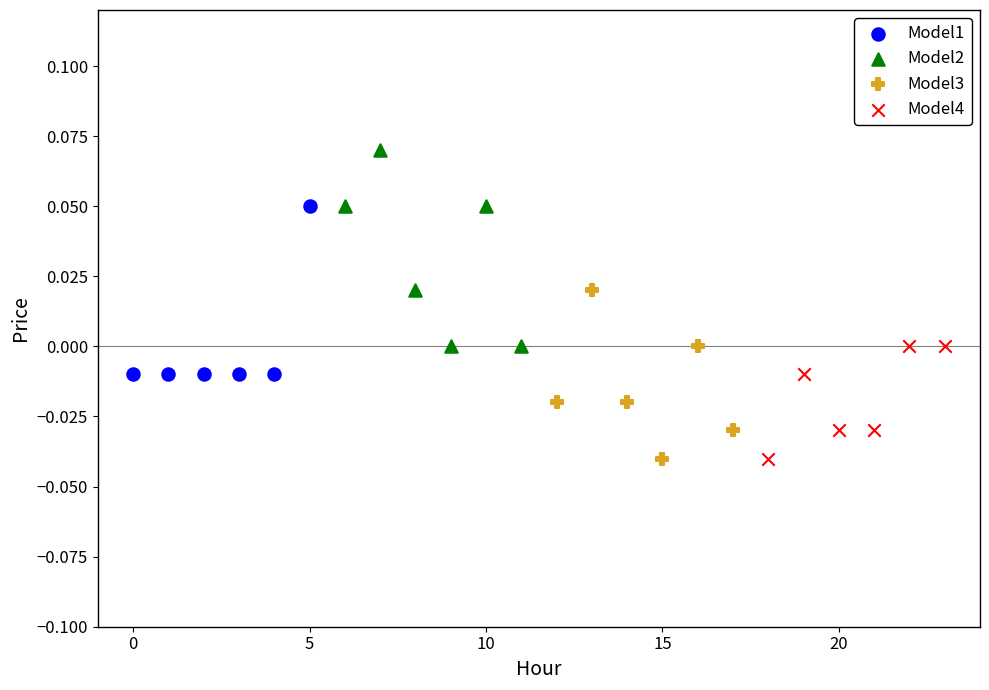

Which series has the largest Y range (max minus min)?

Model2